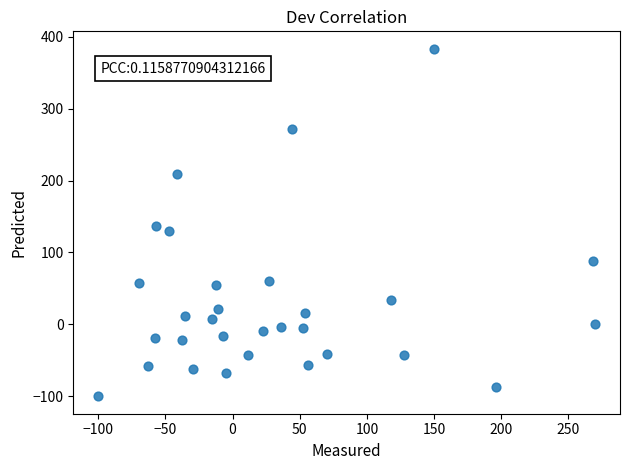

What is the range of Y values (max minus min)?

483.3